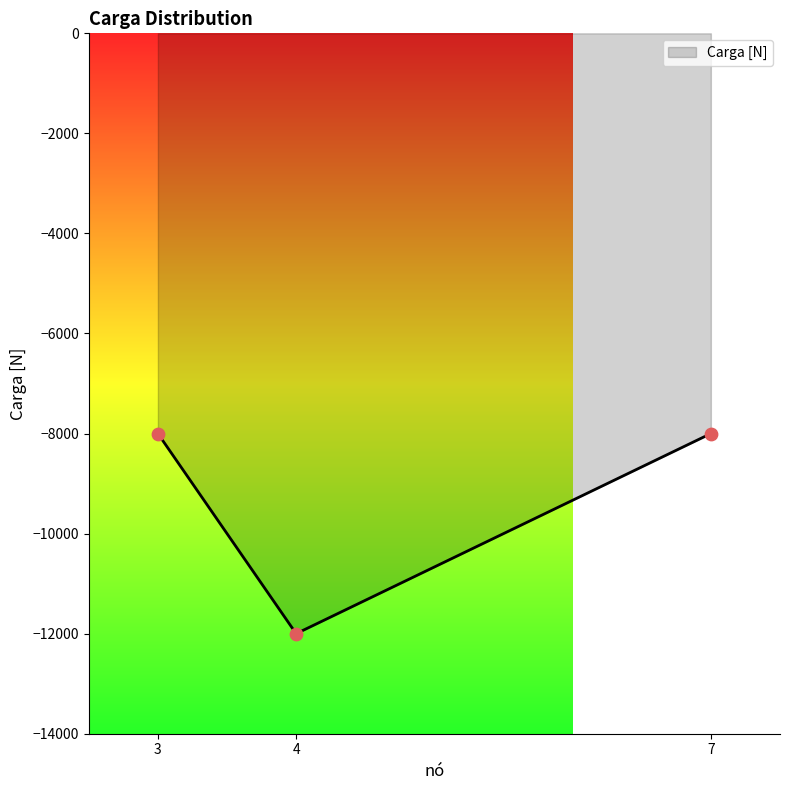

What is the change in value from 3 to 4?

-4000